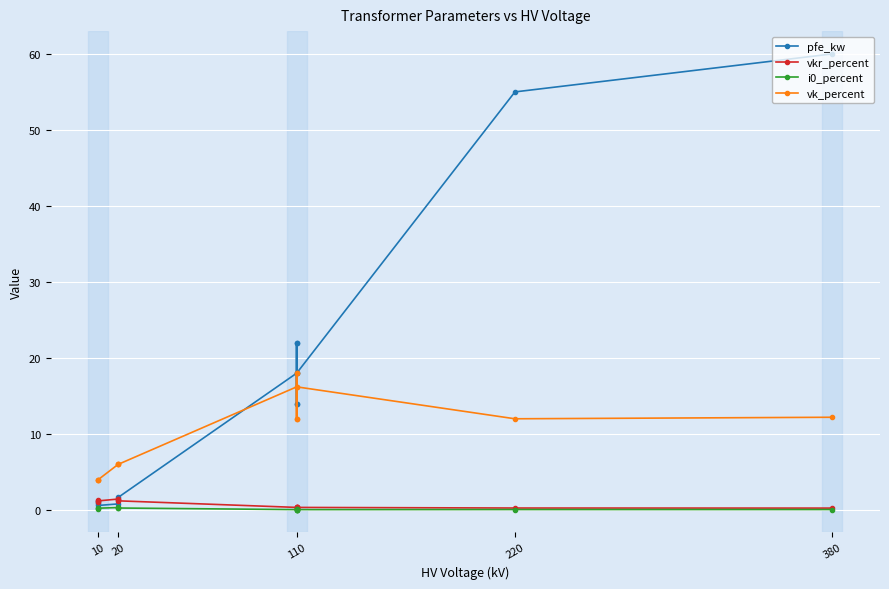

How many values in the pfe_kw series exceed 14?

6